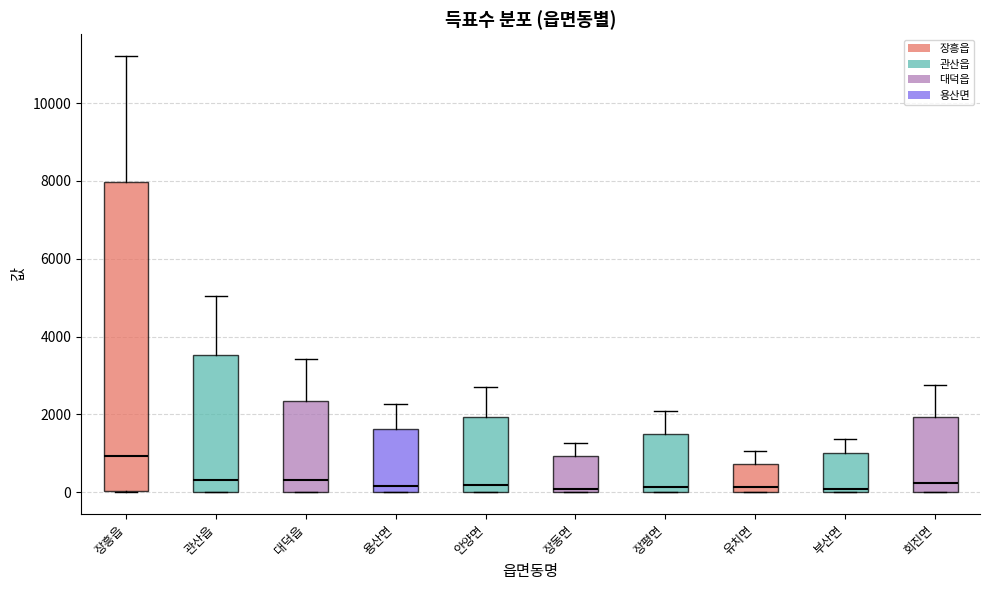

Where does the upper whisker of the box for 장평면 end on the y-axis? The values are not printed on the chart, so give them approximately, as read against the axis.

2200